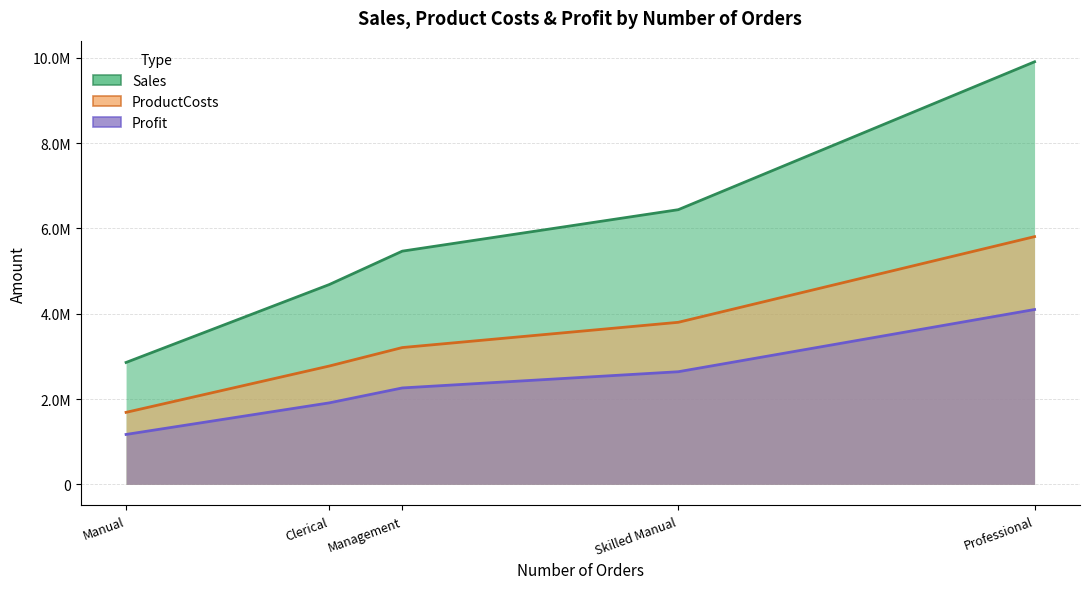

How many data points in Profit are less than 2260334?

2